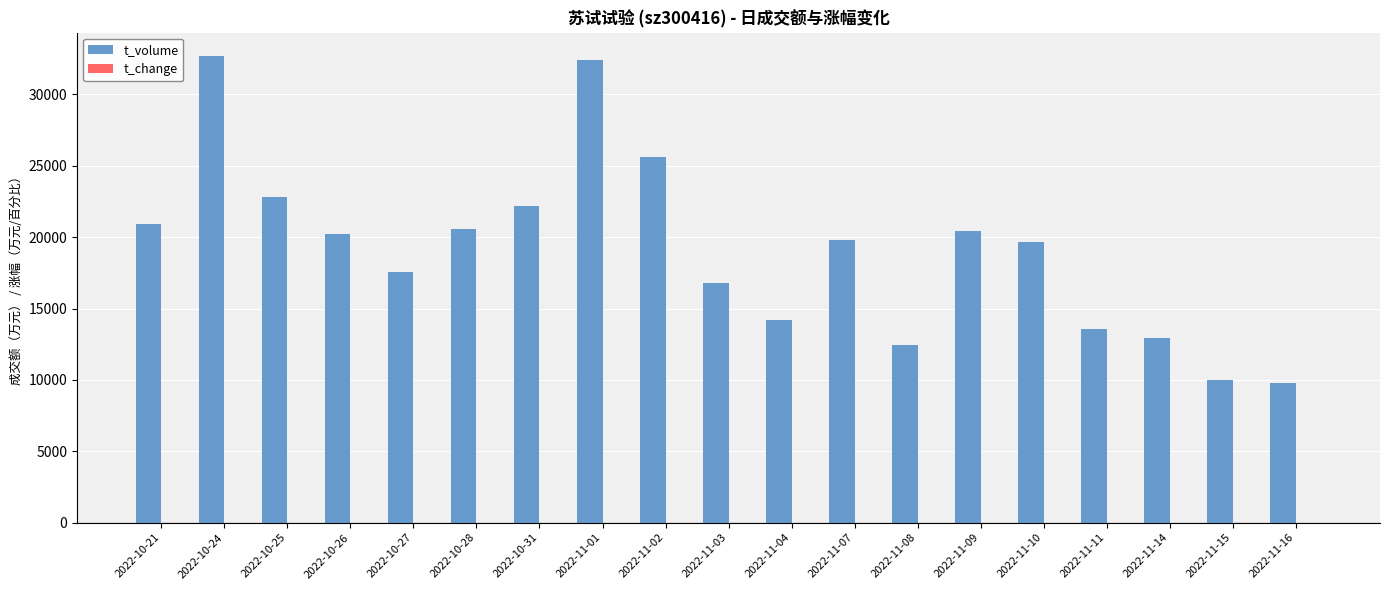

Which series has the largest total across all categories?

t_volume